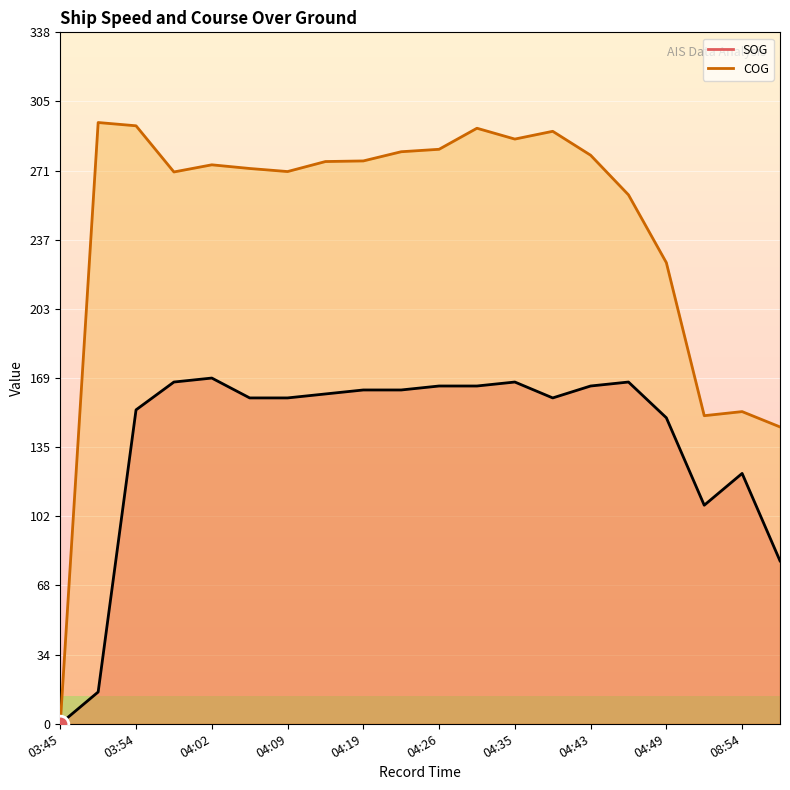

What is the value of the SOG (line) point at the 2nd from the left?

15.6